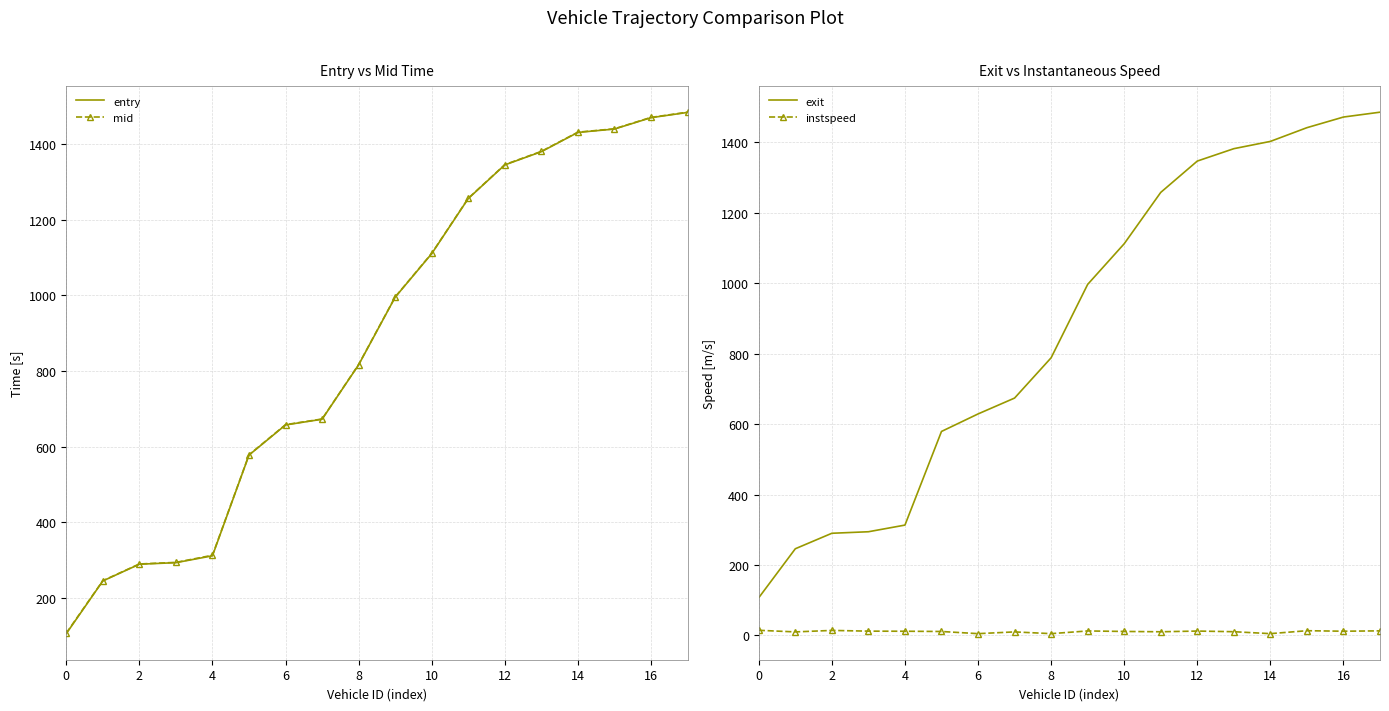

Reading left to right, extract all data points from this chart.

entry: 105.0	244.4	288.8	292.9	311.0	577.5	657.3	672.4	816.3	995.4	1110.6	1256.4	1345.4	1380.5	1431.5	1440.4	1470.5	1484.3
mid: 106.5	245.1	289.4	293.6	312.4	578.3	658.0	673.0	817.1	996.0	1111.4	1257.1	1346.2	1381.2	1432.1	1441.0	1471.2	1485.0
exit: 107.1	246.1	290.0	294.4	313.2	579.2	628.9	674.0	788.3	996.7	1112.2	1258.0	1346.9	1382.1	1402.8	1441.7	1472.0	1485.8
instspeed: 14.5	10.0	14.2	12.1	11.8	11.1	5.0	10.0	5.0	12.7	11.2	10.3	12.3	10.5	5.0	13.3	11.9	12.9